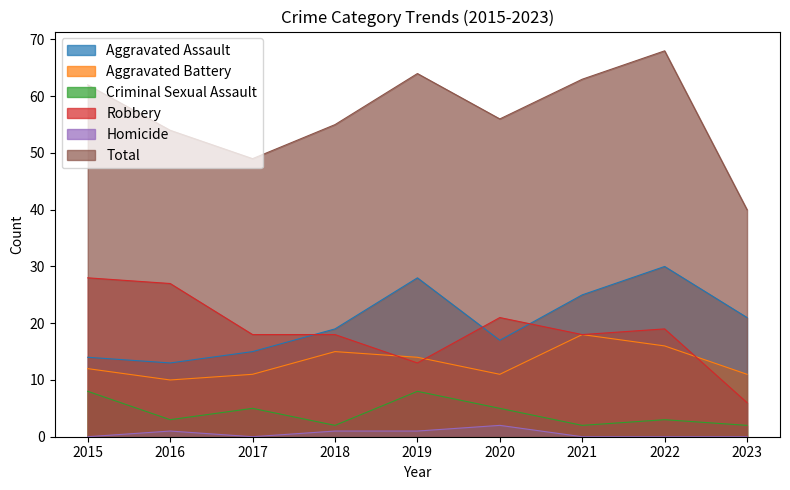

What is the value of the Total point at the 4th from the left?

55